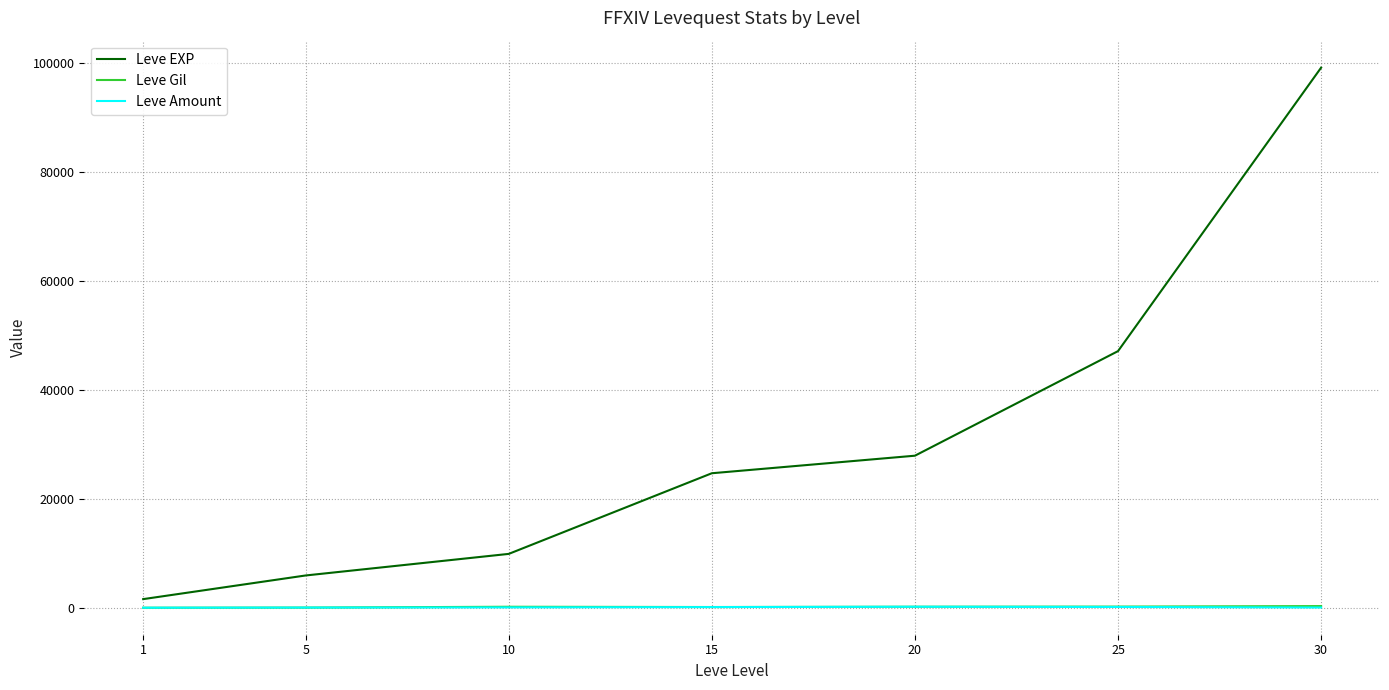

Which series changed the most between 15 and 30?

Leve EXP